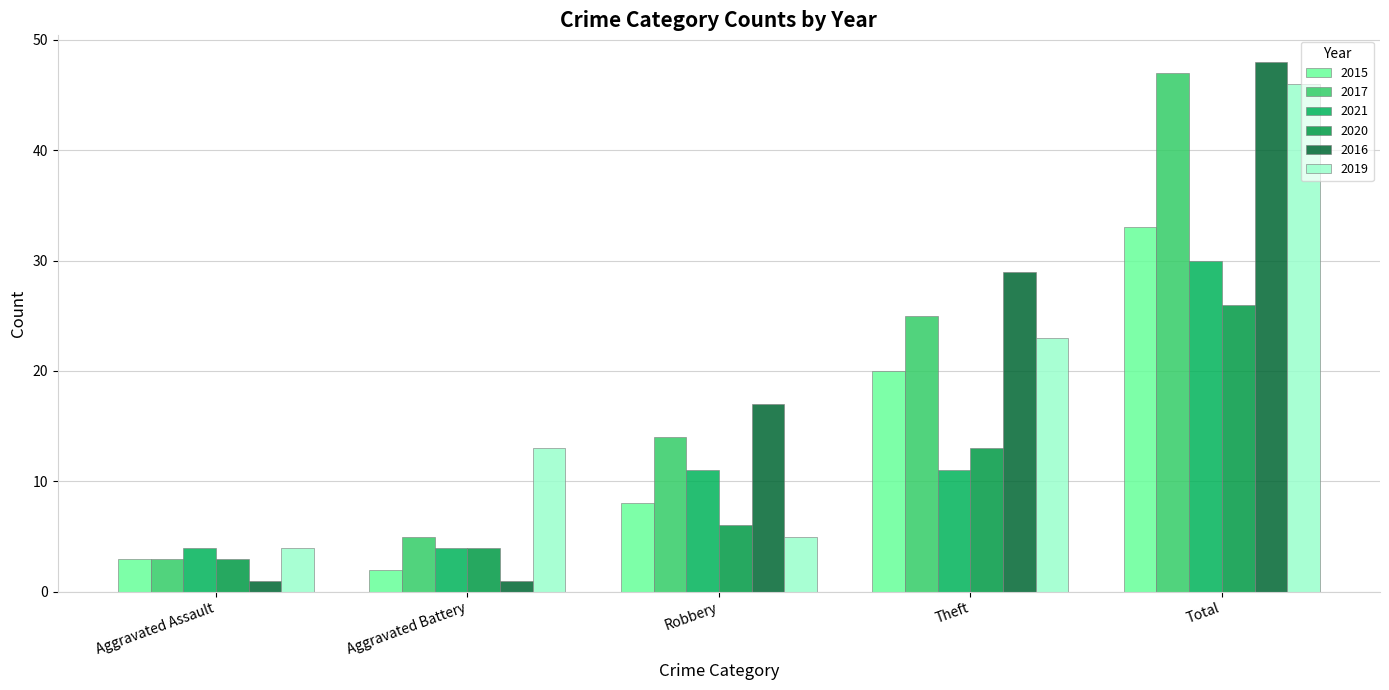

How many values in the 2017 series are below 14?

2